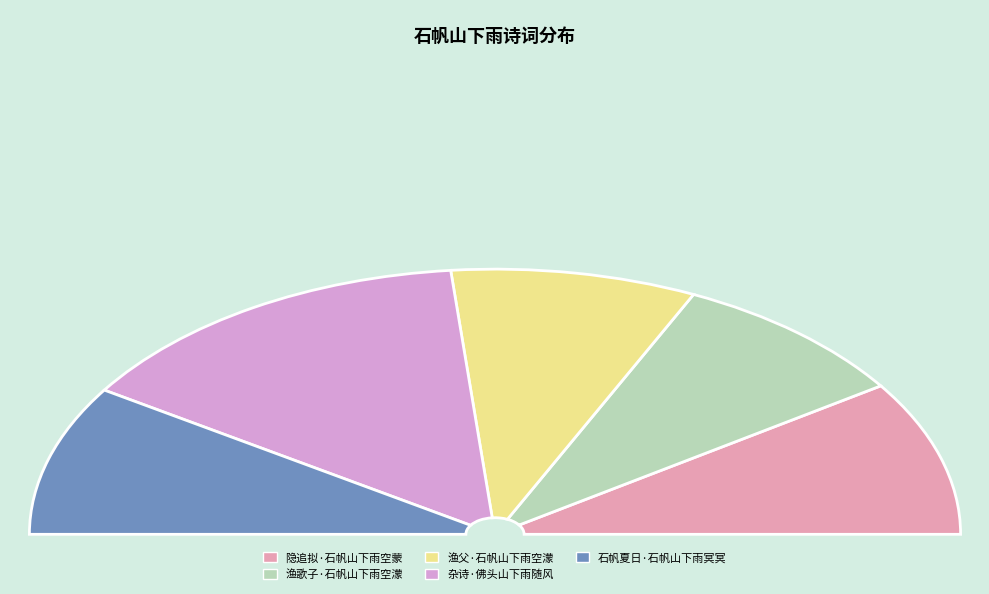

To the nearest percent, what is the difference between the largest and smallest slice percentages?

12%